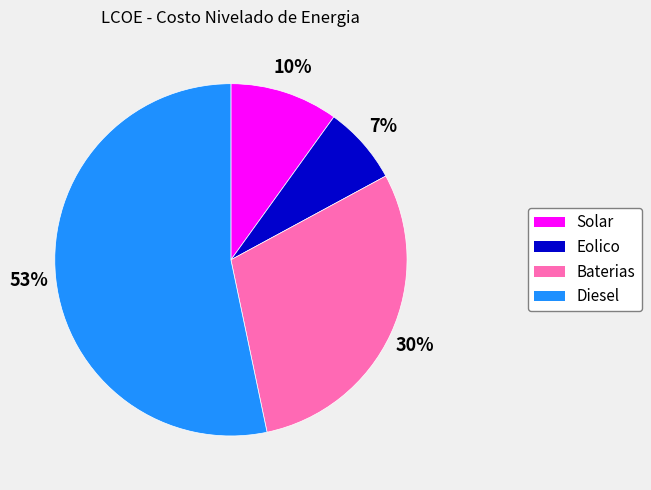

Which category has the biggest portion of the pie?

Diesel